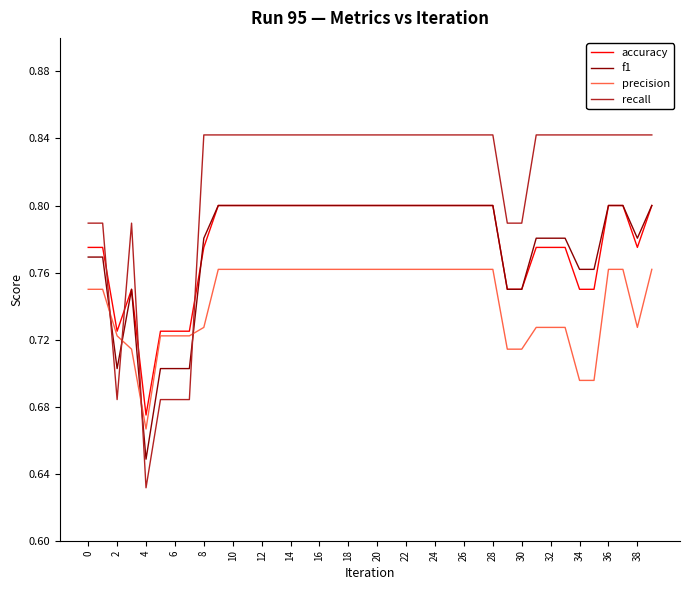

Which series has the largest total across all categories?

recall